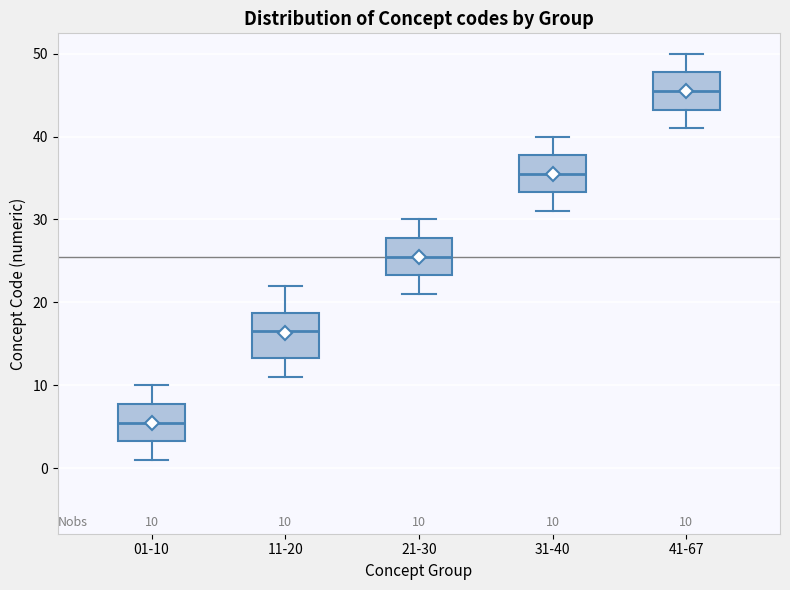

Which box's median line is the highest?

41-67